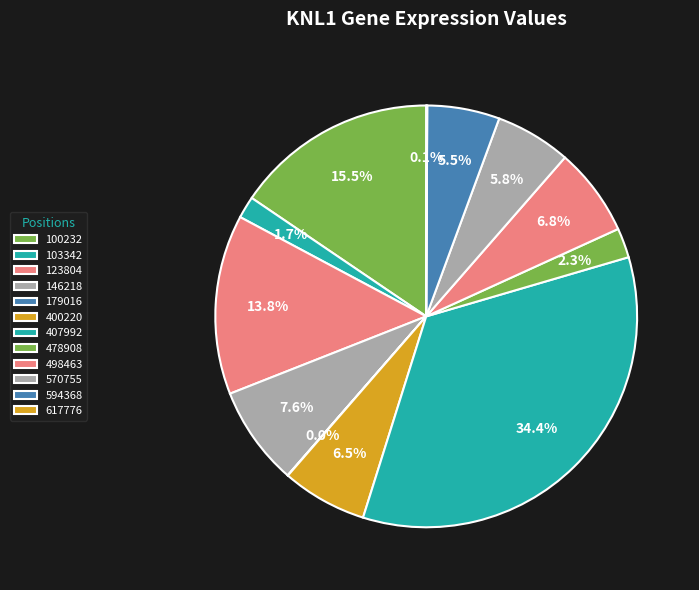

To the nearest percent, what percentage of the pie is 594368?

6%